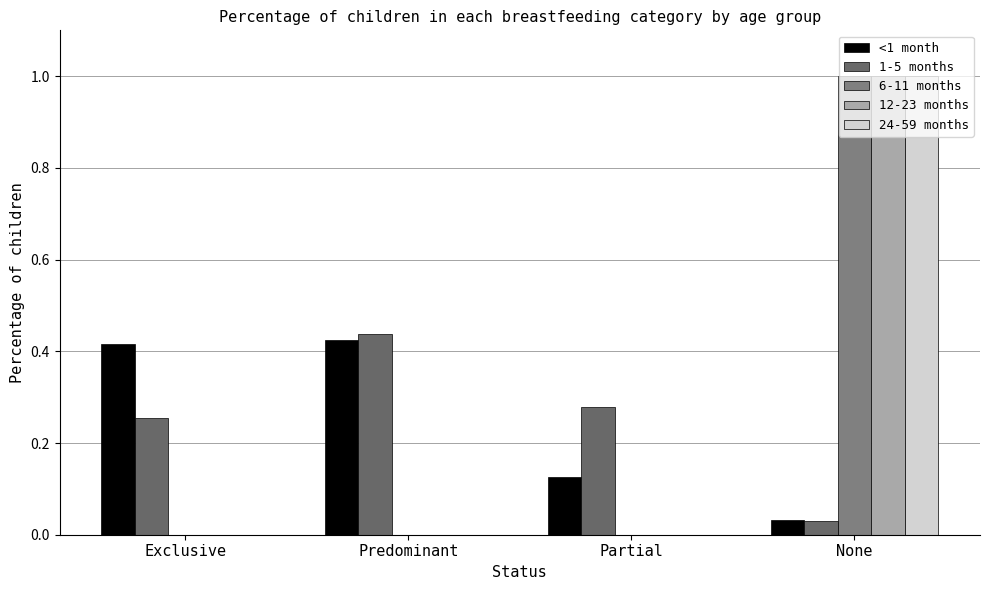

How many groups of bars are there?

4